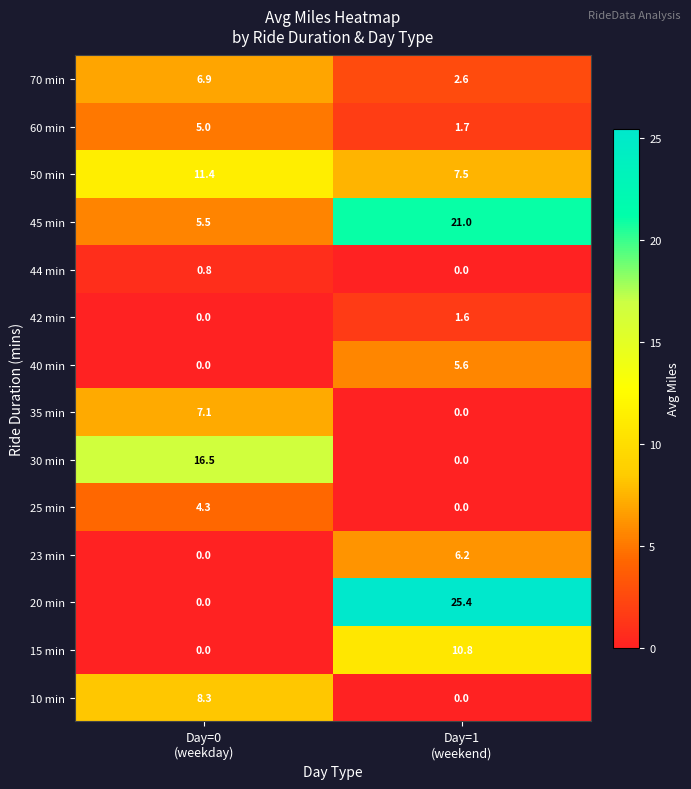

Which series has the largest total across all categories?

45 min